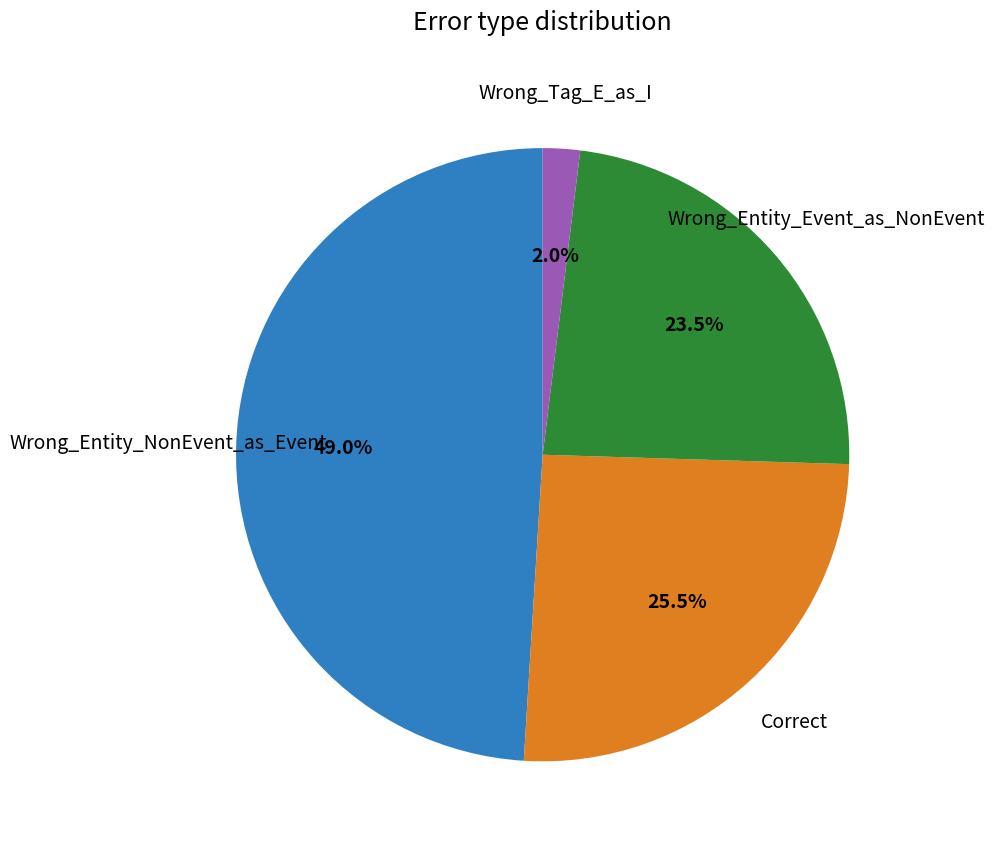

Is there a majority slice in this chart?

No